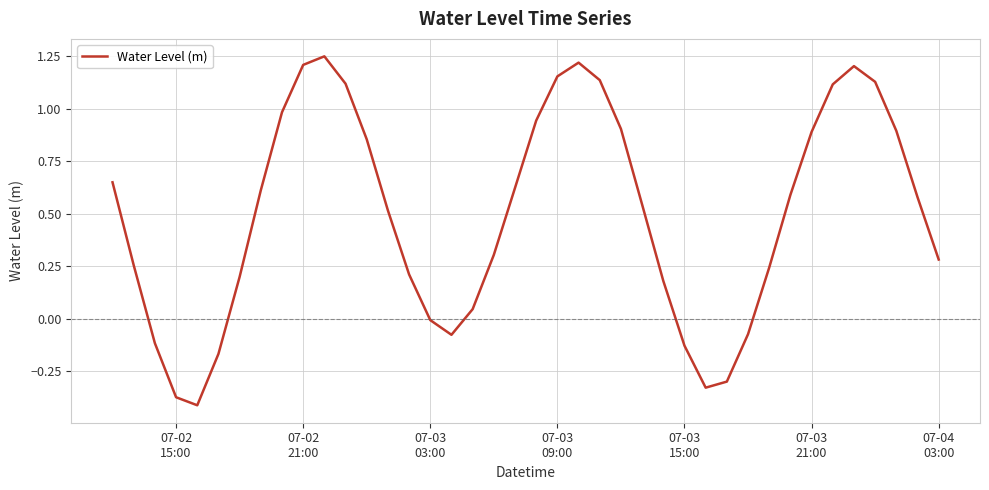

What is the difference between the maximum and minimum values?

1.7